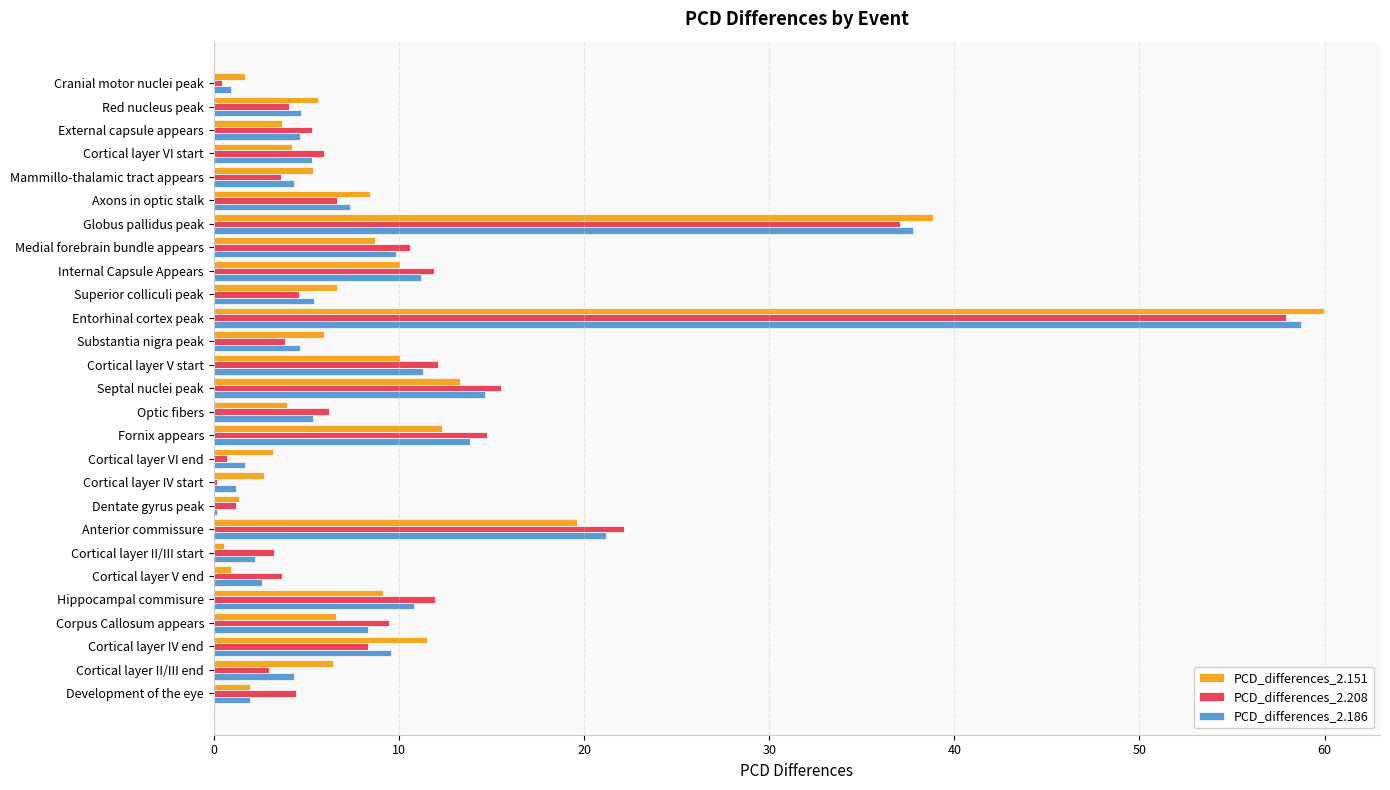

Which series changed the most between Anterior commissure and Cortical layer II/III end?

PCD_differences_2.208